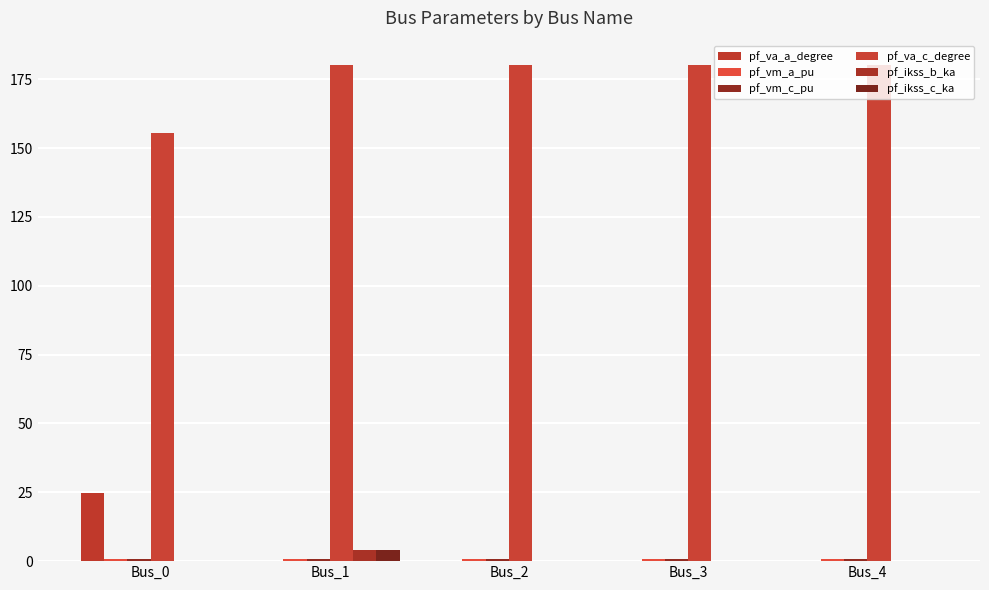

Which category has the lowest value in the pf_va_a_degree series?

Bus_1